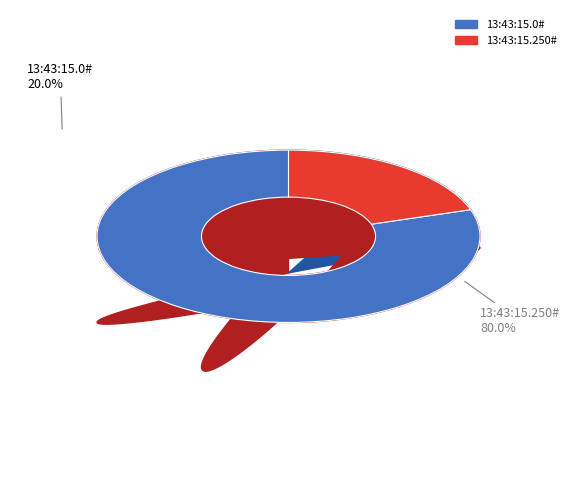

To the nearest percent, what is the combined percentage of 13:43:15.250# and 13:43:15.0#?

100%